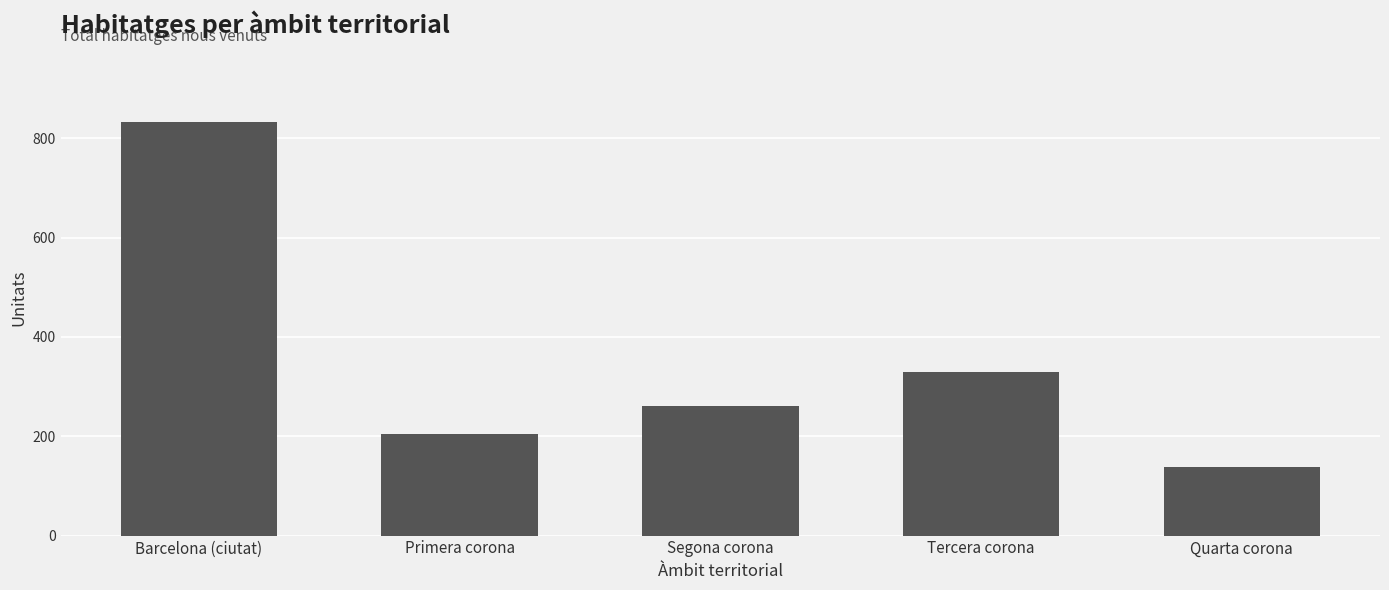

Rank the categories by value from lowest to highest.

Quarta corona, Primera corona, Segona corona, Tercera corona, Barcelona (ciutat)